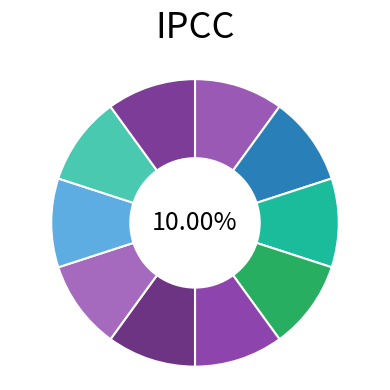

How many slices are in this pie chart?

10